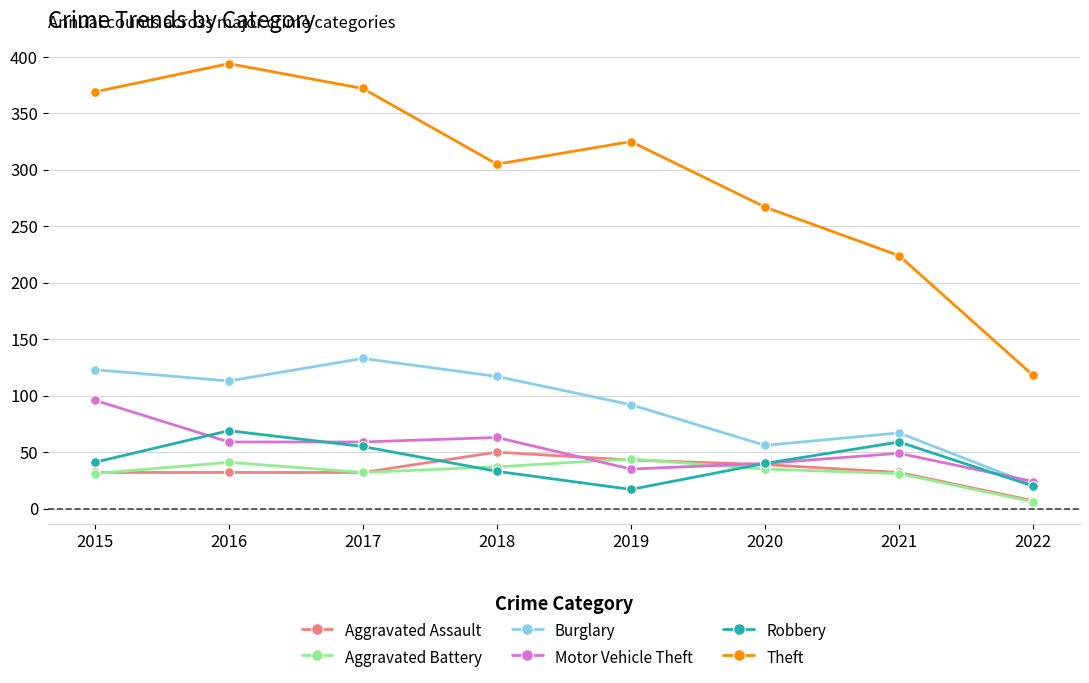

True or false: Theft has a value of 325 at 2019.

True